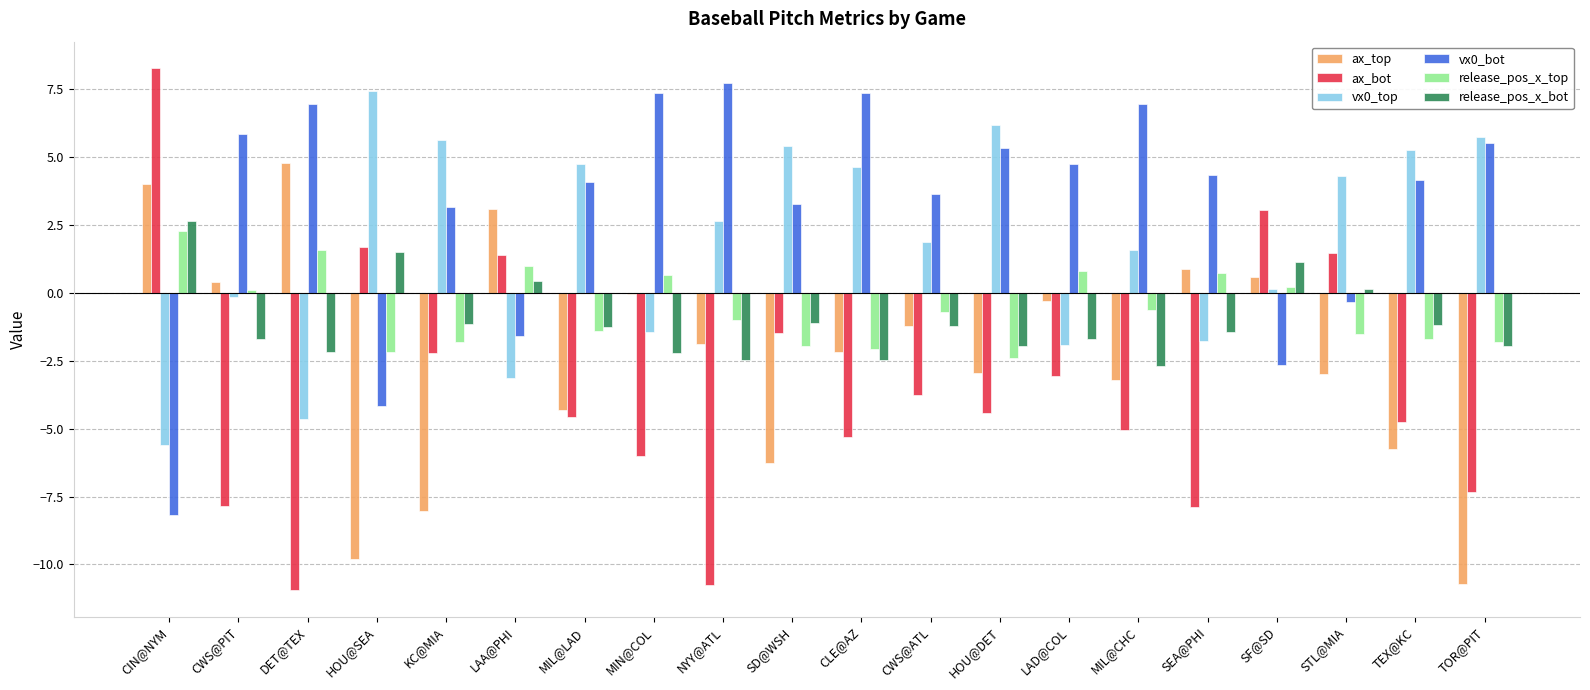

What is the sum of all release_pos_x_bot values?

-20.8